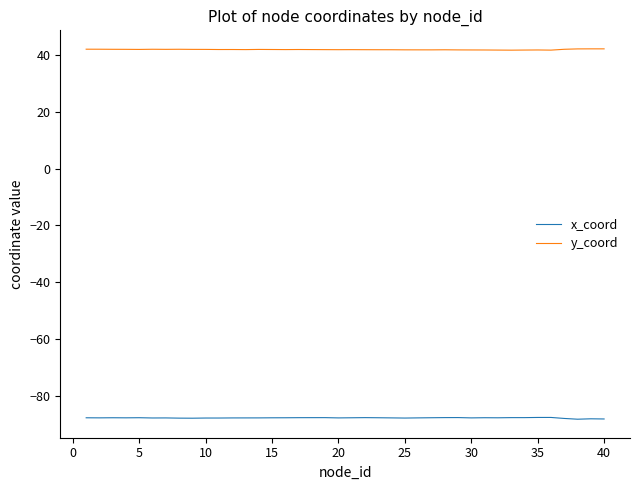

True or false: x_coord and y_coord intersect in this chart.

False